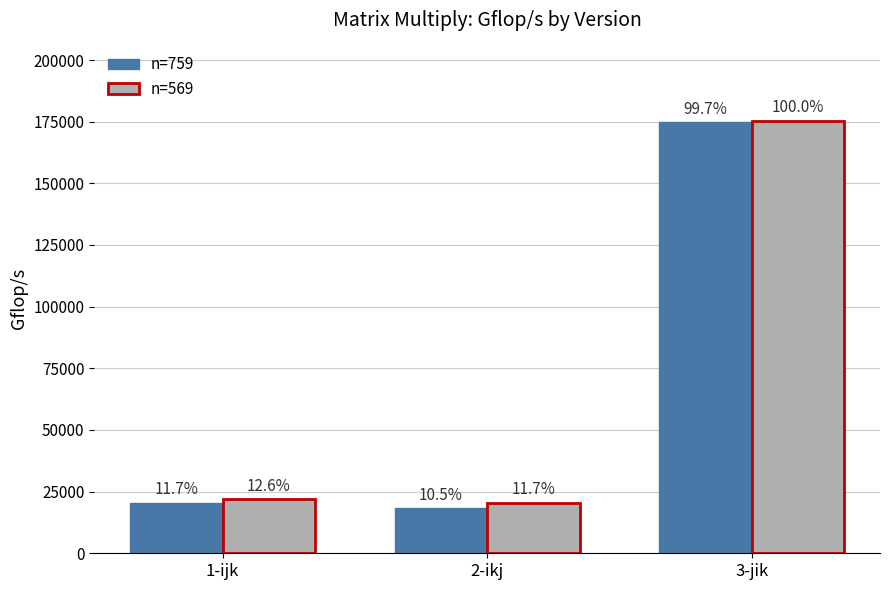

Is the value of n=569 at 1-ijk greater than the value of n=759 at 1-ijk?

Yes